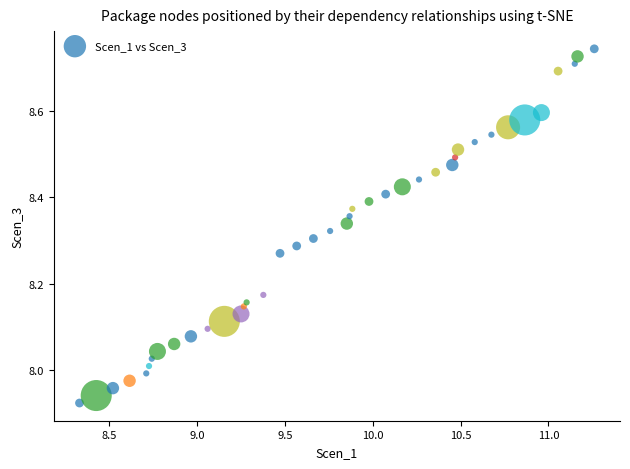

What is the range of Y values (max minus min)?

0.8